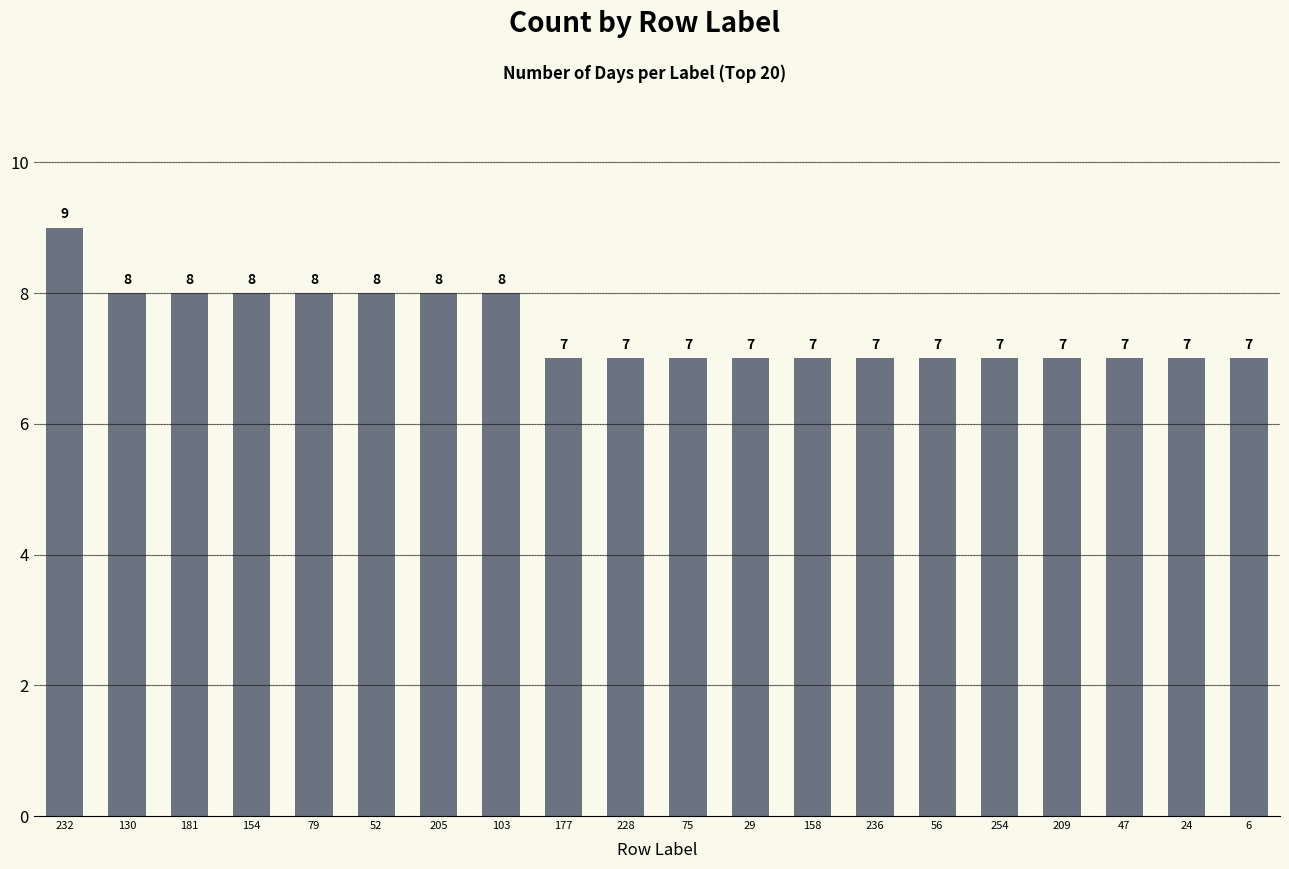

What is the sum of the values at 56 and 47?

14